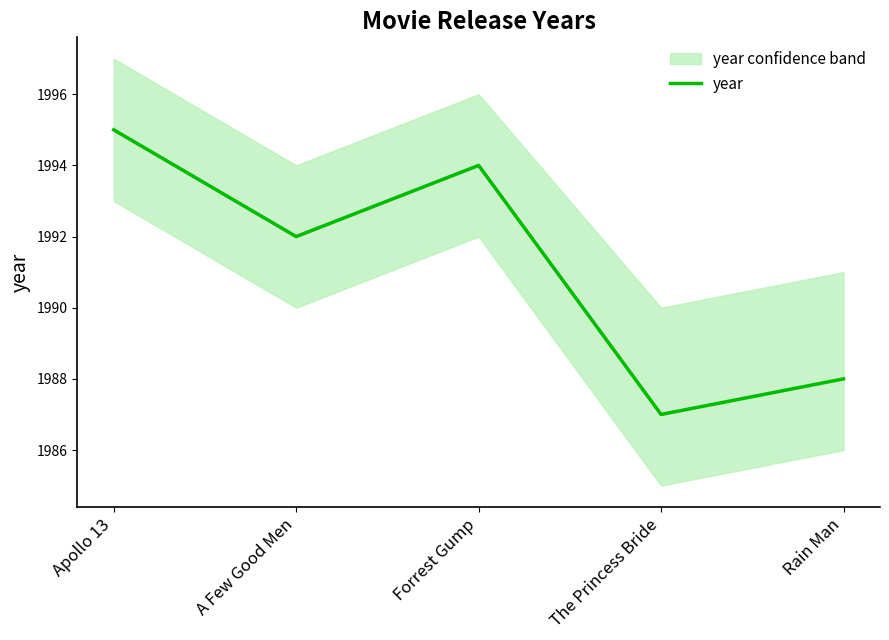

Which category has the highest value across all series?

Apollo 13